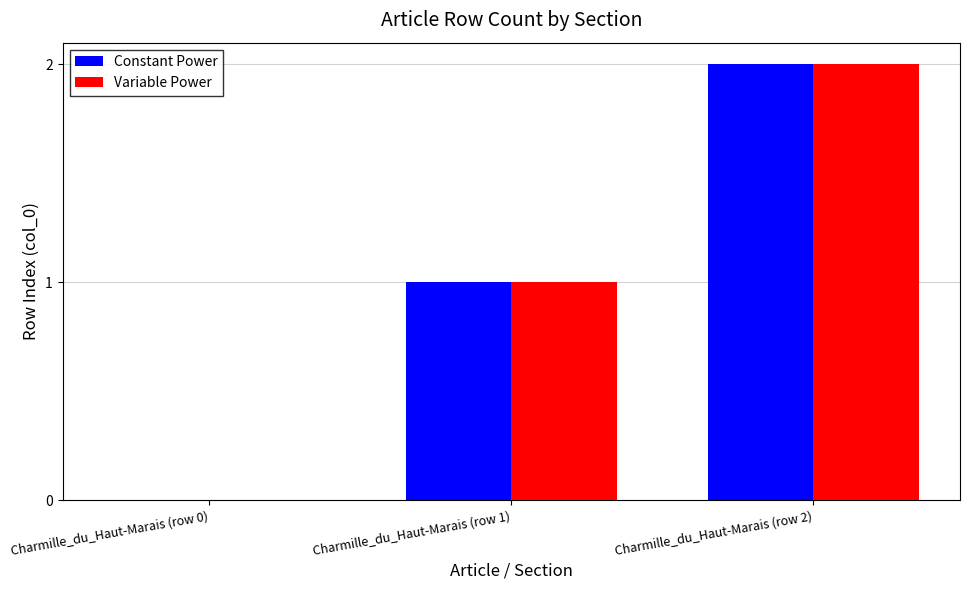

Reading left to right, what are all the values shown in this chart?

Constant Power: Charmille_du_Haut-Marais (row 0)=0	Charmille_du_Haut-Marais (row 1)=1	Charmille_du_Haut-Marais (row 2)=2
Variable Power: Charmille_du_Haut-Marais (row 0)=0	Charmille_du_Haut-Marais (row 1)=1	Charmille_du_Haut-Marais (row 2)=2